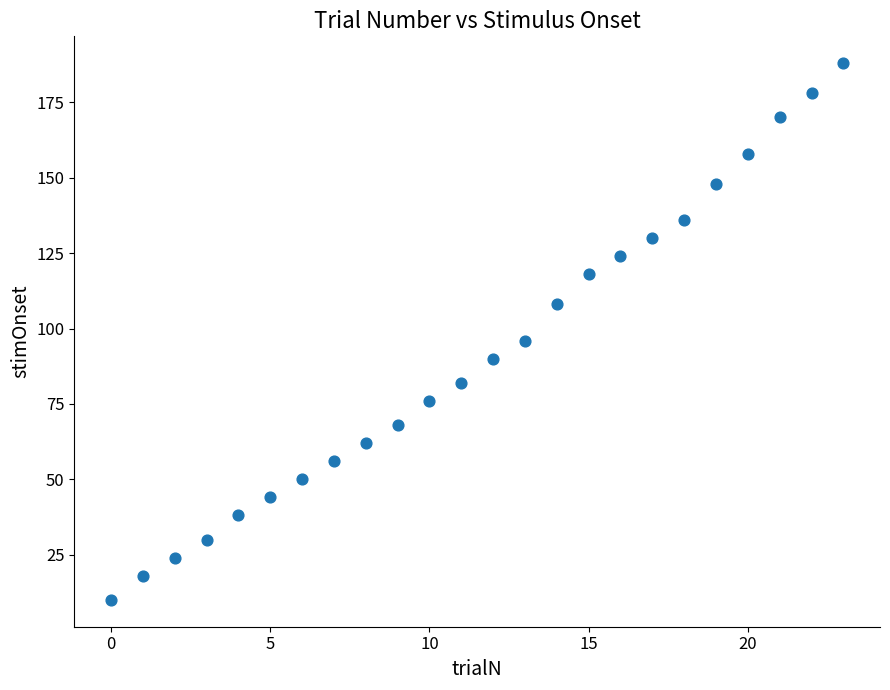

What Y value in the scatter plot is closest to 99?

96